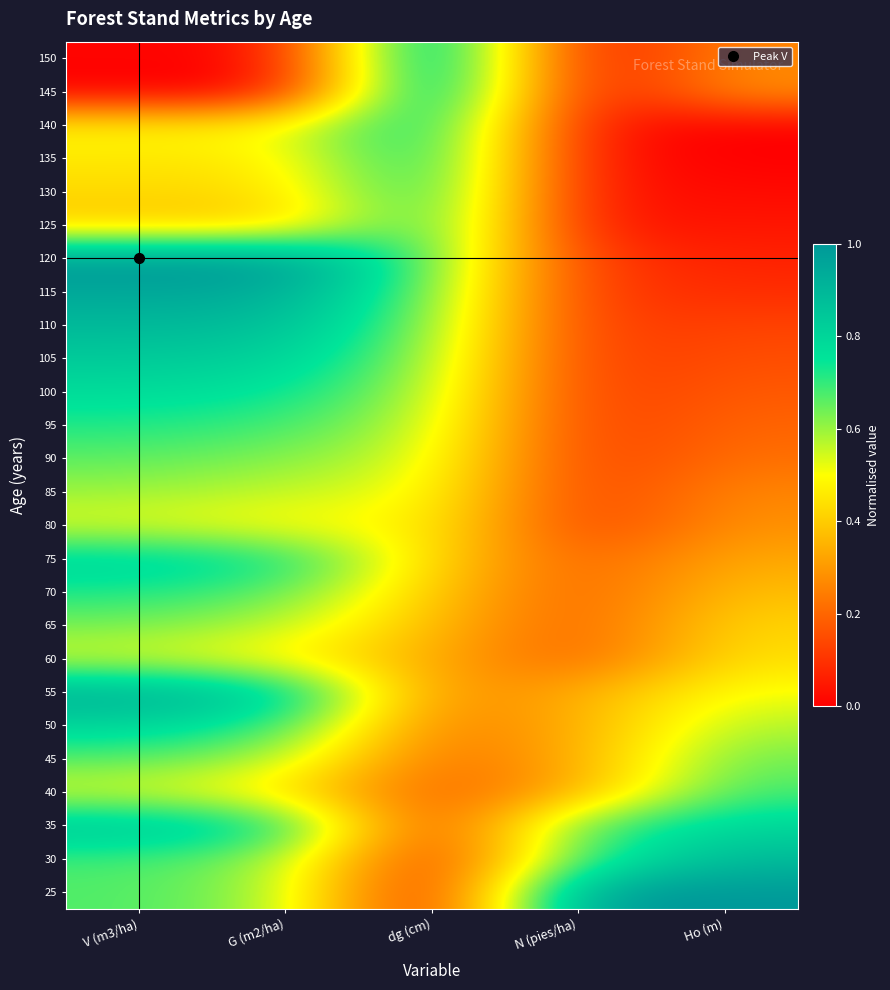

What is the total value across all series at dg (cm)?

13.0